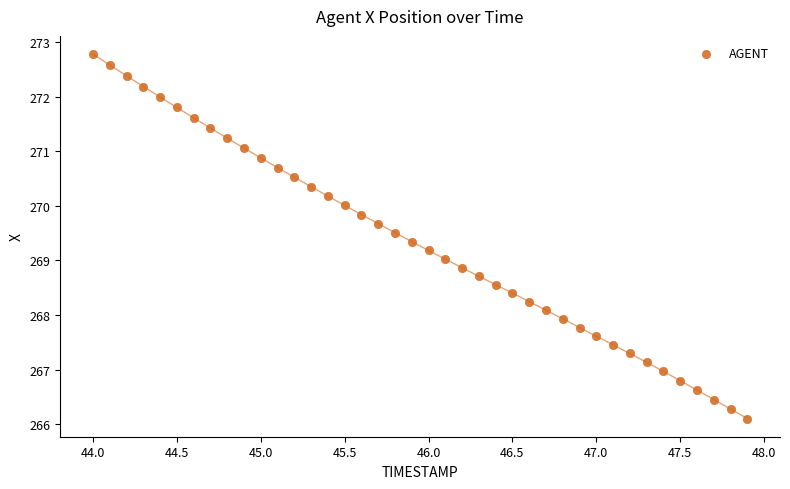

What is the range of X values (max minus min)?

3.9